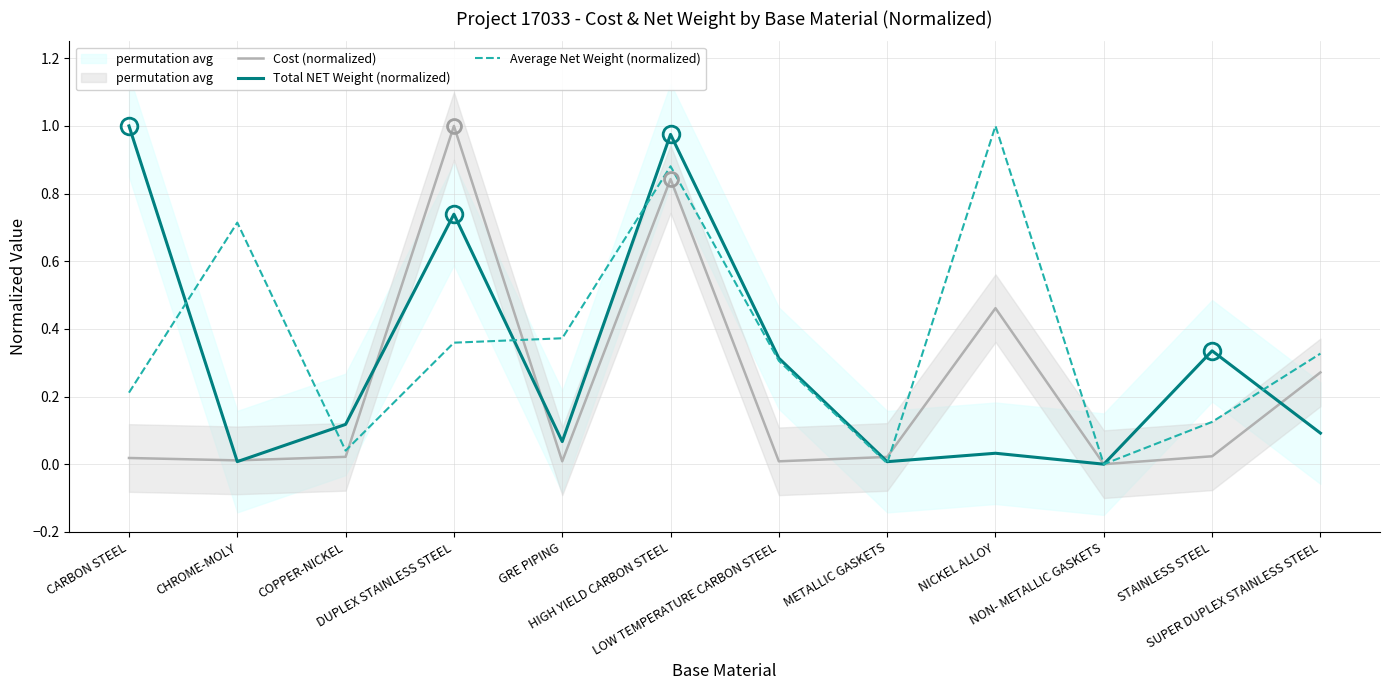

What is the sum of all Cost (normalized) values?

2.7